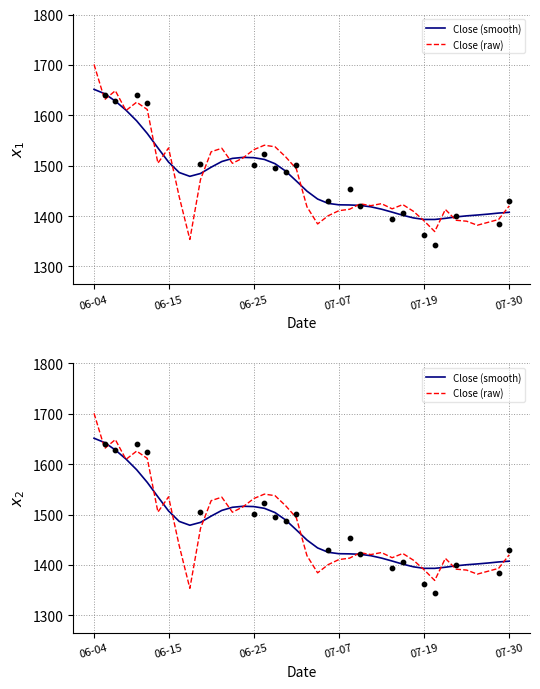

What are all the series names shown in the legend?

Close (smooth), Close (raw)